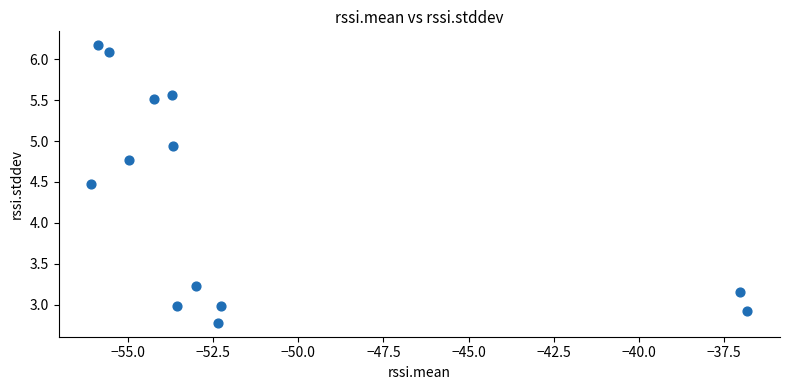

What is the range of X values (max minus min)?

19.2